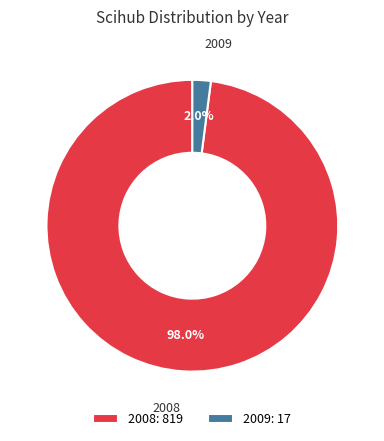

To the nearest percent, what is the combined percentage of 2009 and 2008?

100%